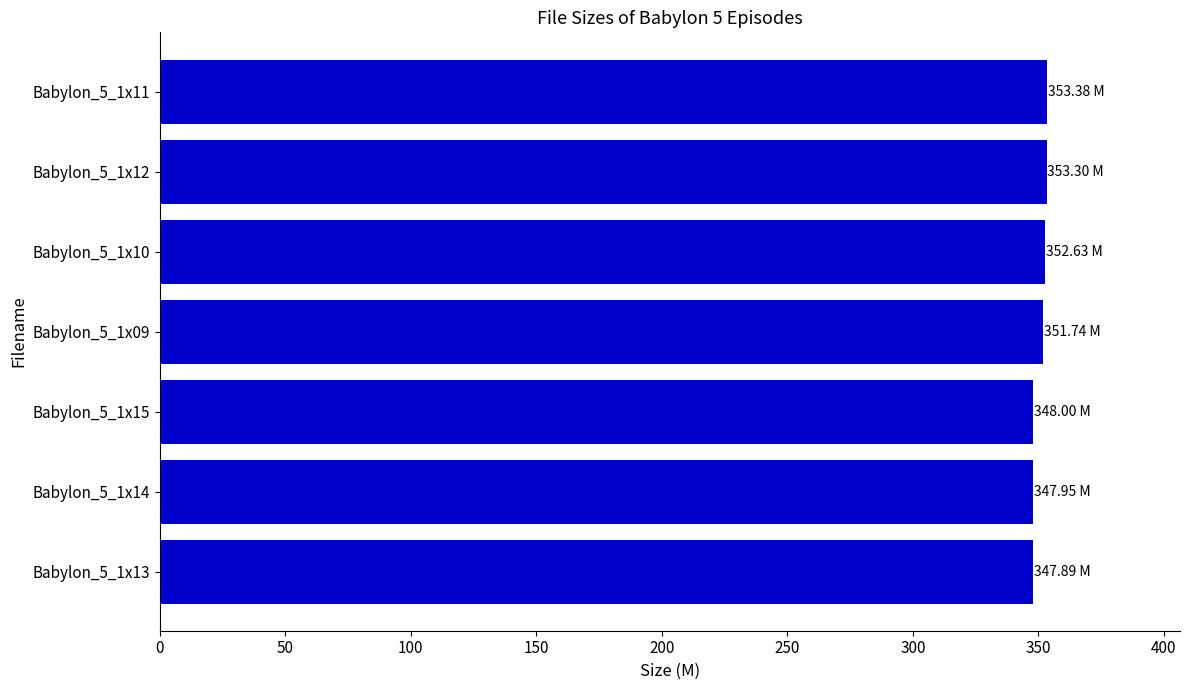

How many values exceed 351?

4